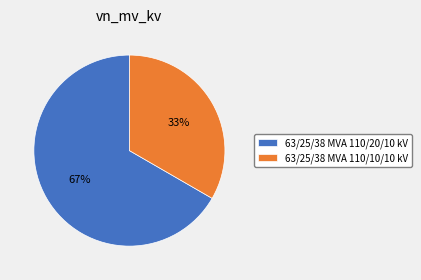

Is 63/25/38 MVA 110/20/10 kV the majority of the pie?

Yes